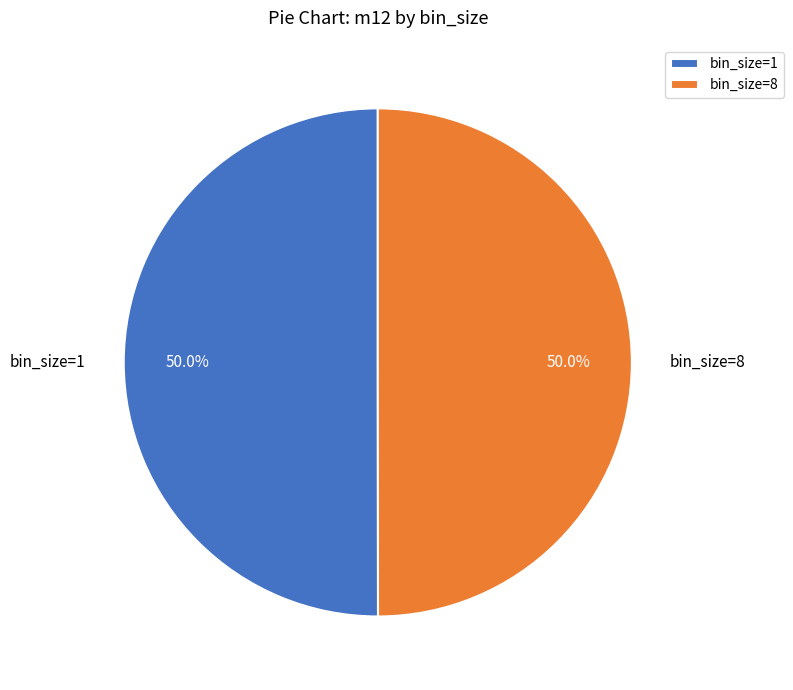

Is the sum of bin_size=1 and bin_size=8 greater than half?

Yes